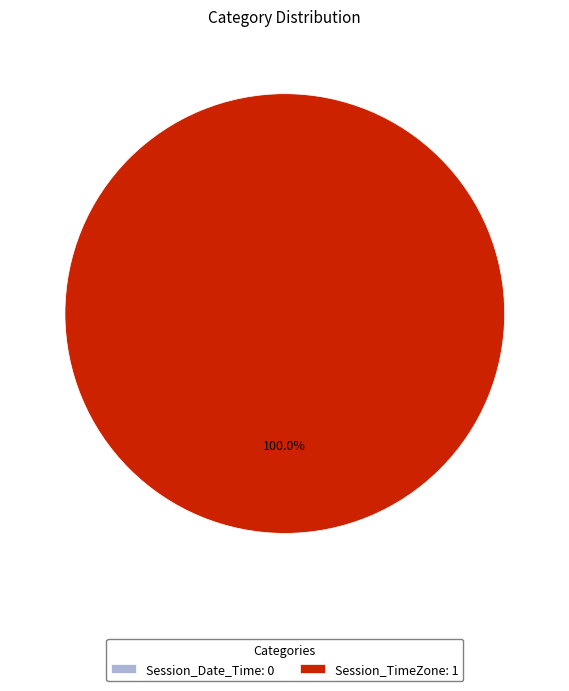

Is there any slice that represents more than half of the pie?

Yes